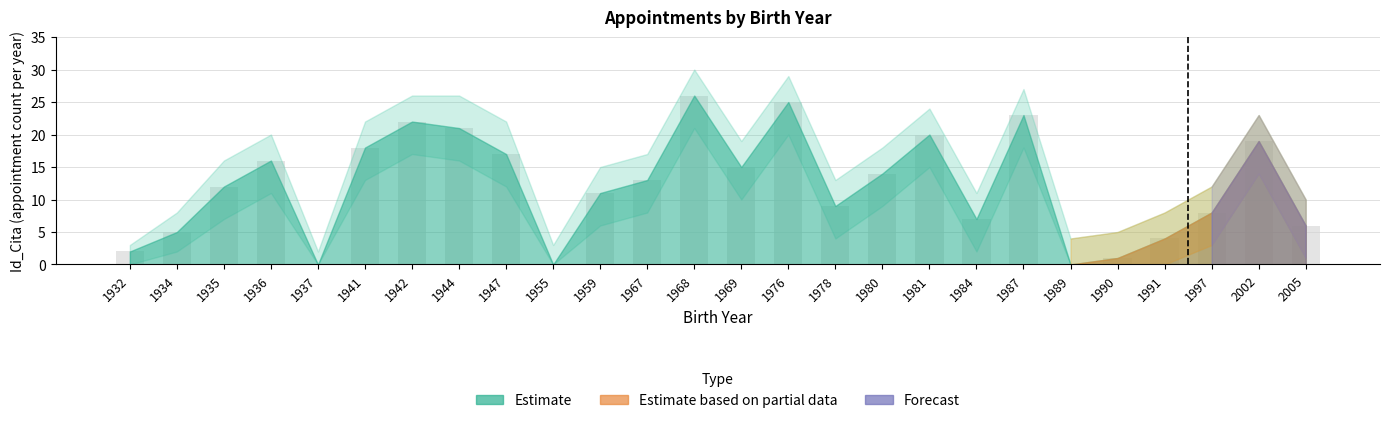

Which label corresponds to the largest value in the chart?

1968